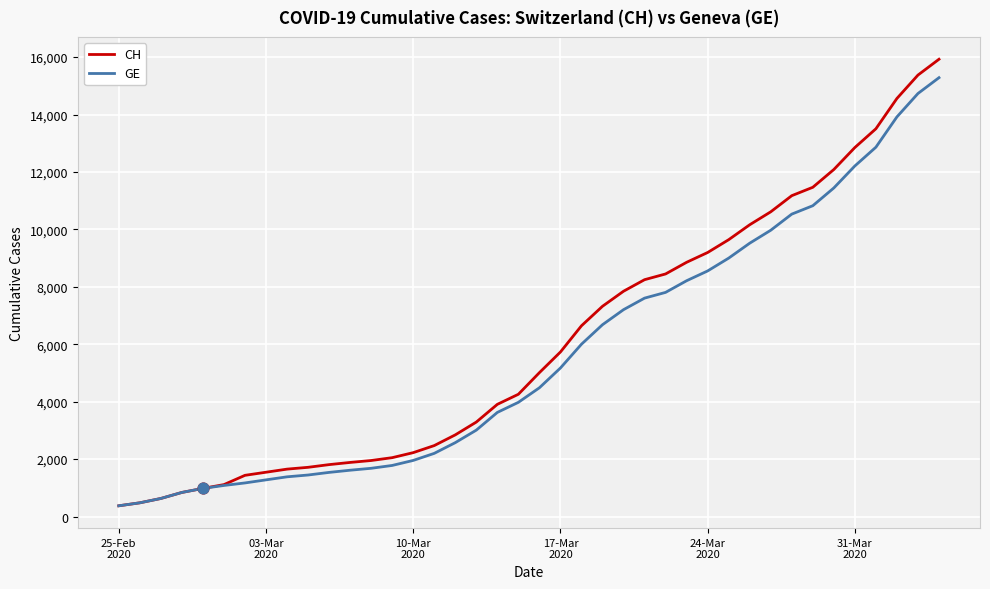

What is the smallest value displayed?

375